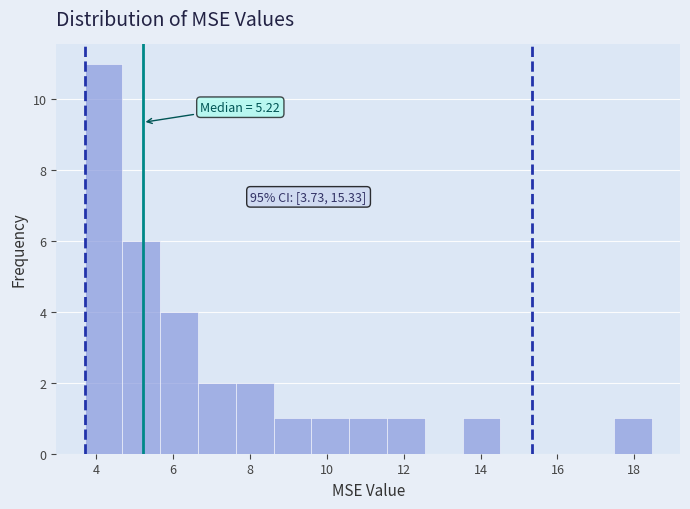

Which range on the x-axis has the tallest bar?

3.8 to 4.6